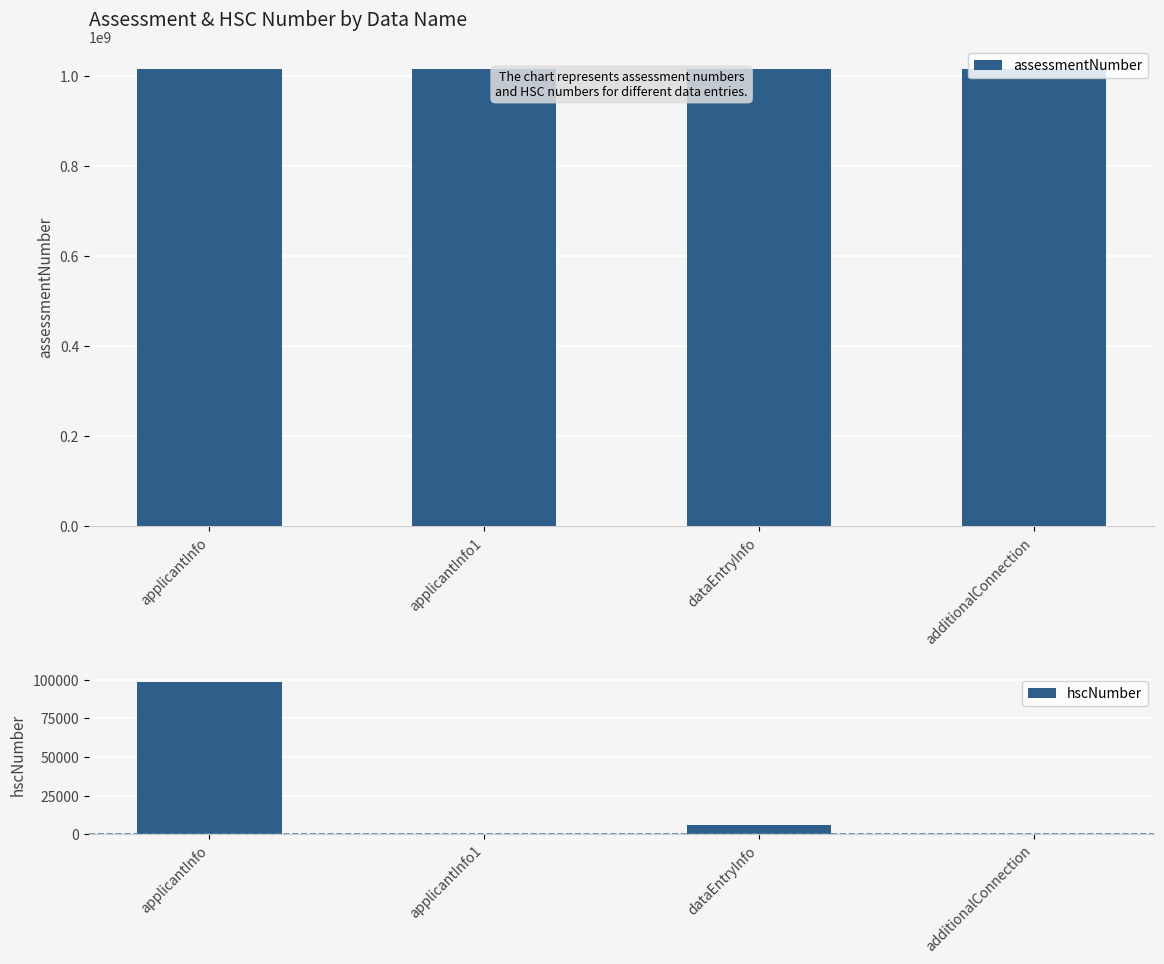

Is the value of assessmentNumber at applicantInfo greater than the value of hscNumber at applicantInfo?

Yes